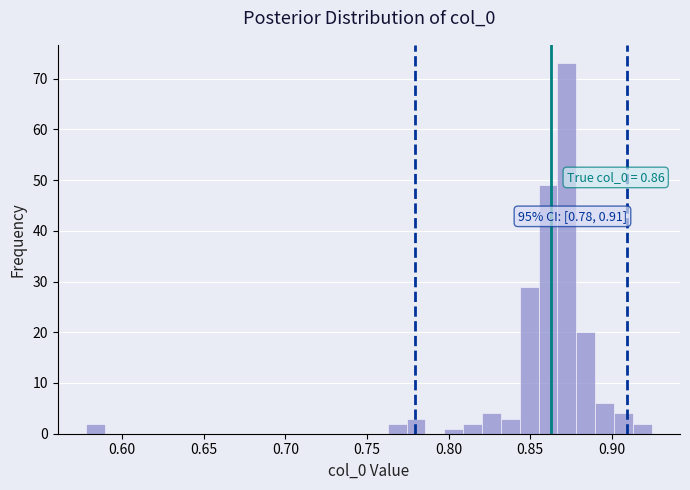

Around what value on the x-axis is the tallest bar? Give the approximate position of its centre, as read against the axis.

0.875